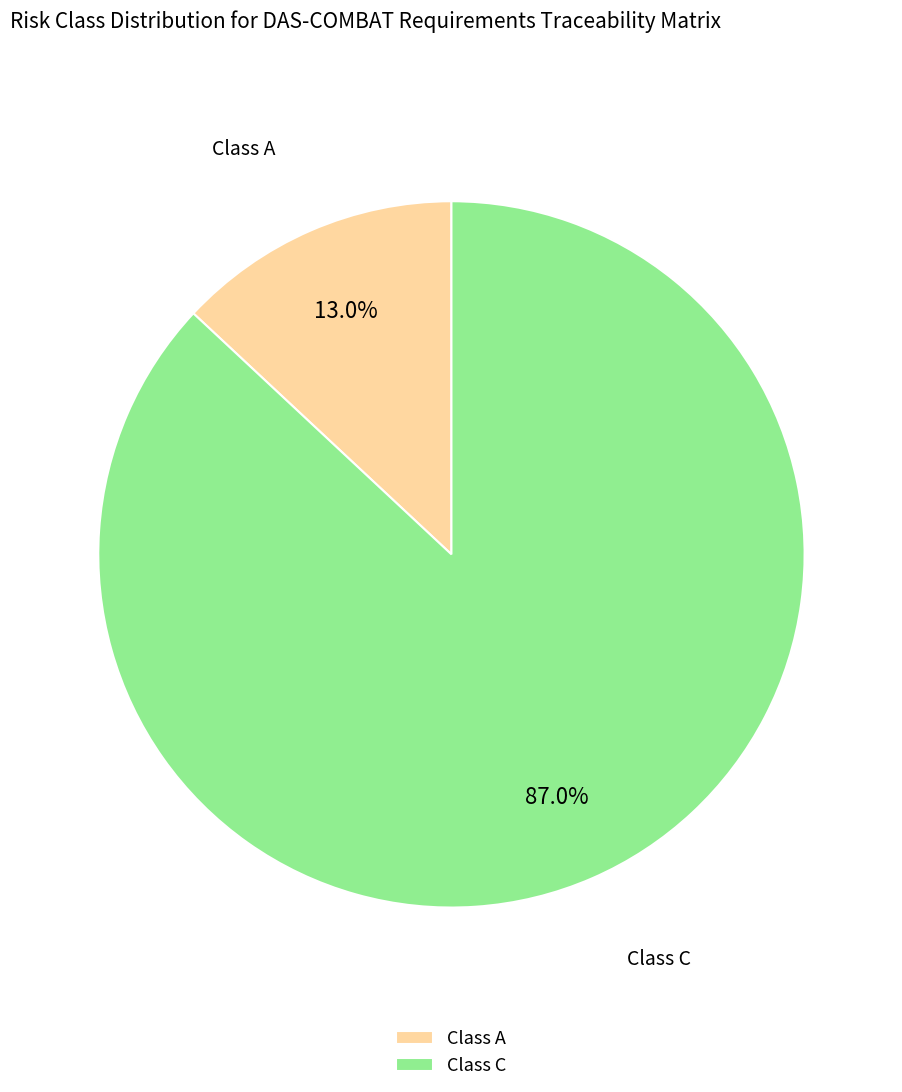

What percentage is the Class C slice, to the nearest percent?

87%